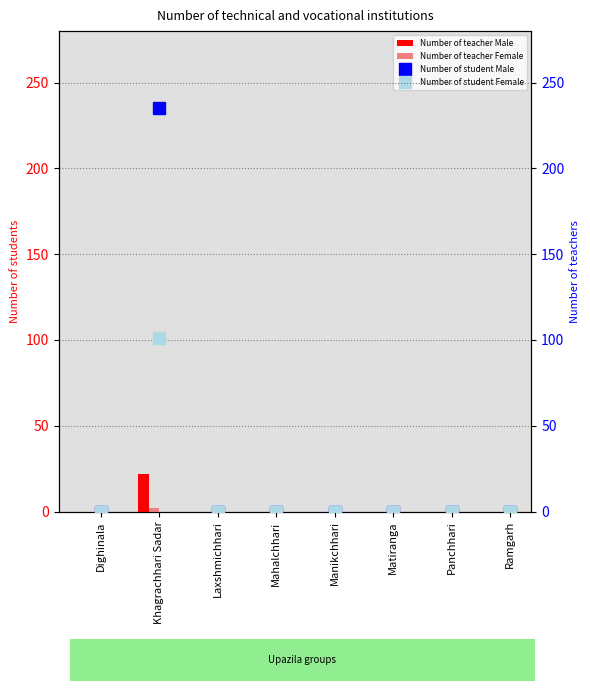

Rank the series at Mahalchhari from highest to lowest value.

Number of teacher Male, Number of teacher Female, Number of student Male, Number of student Female